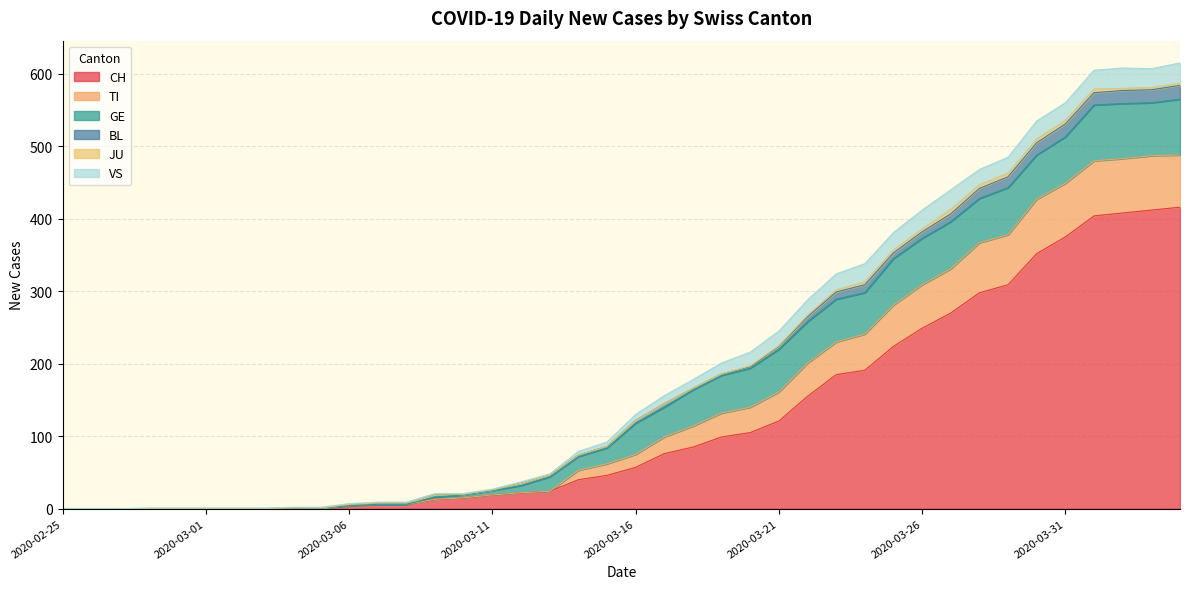

What is the difference between the second highest and minimum values in the VS series?

28